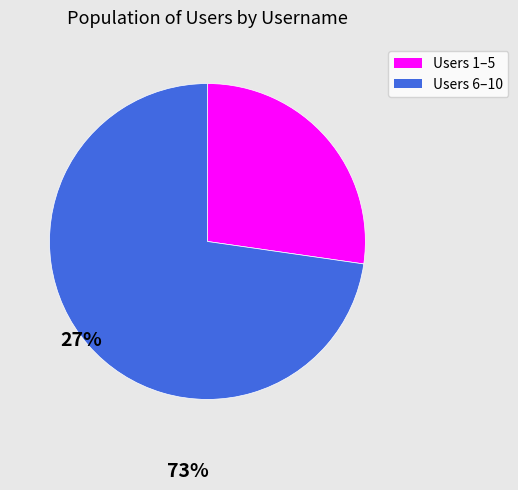

Count the number of slices in the pie.

2